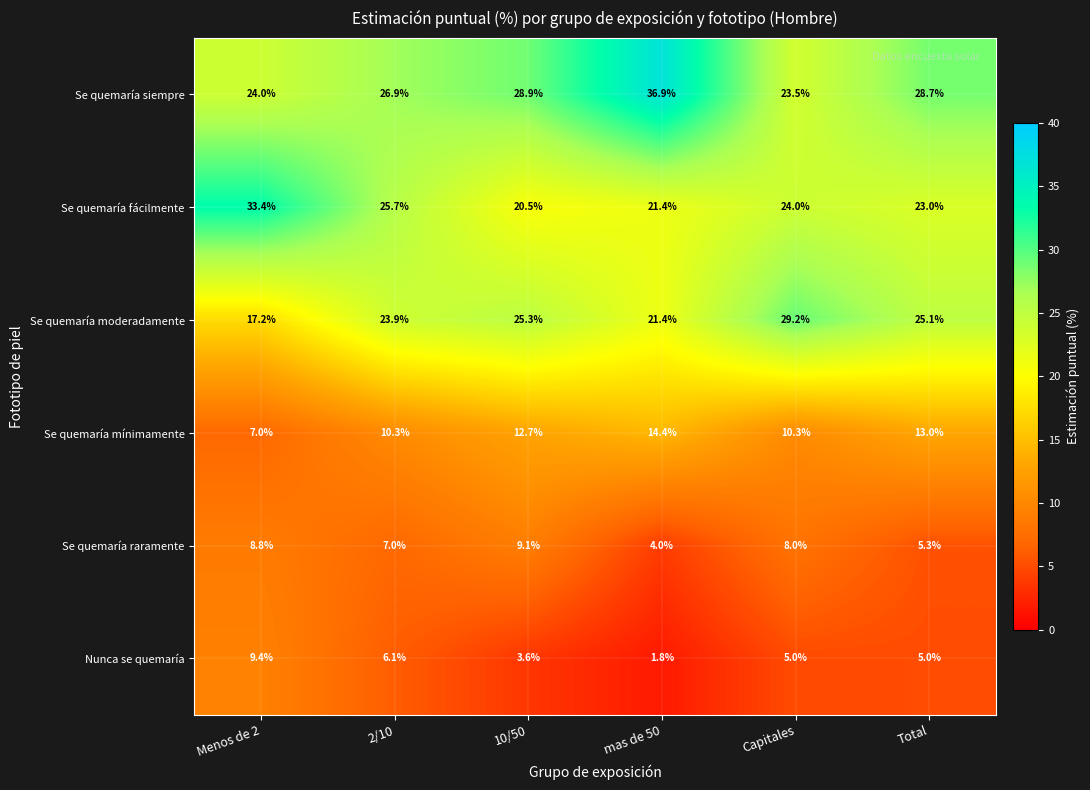

At which category does the chart reach its peak across all series?

mas de 50